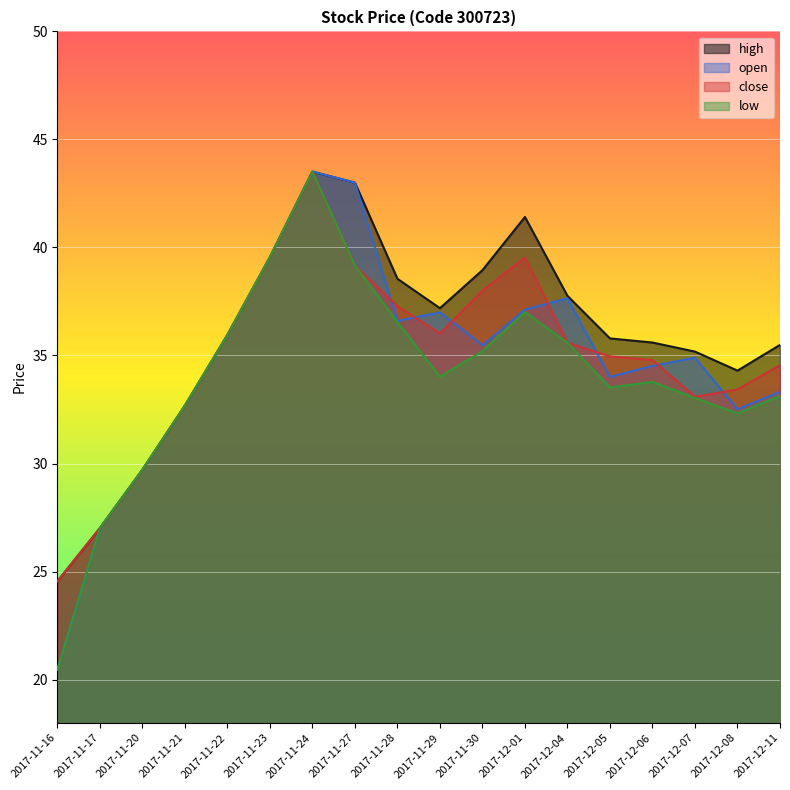

At which label does low first exceed 34?

2017-11-22